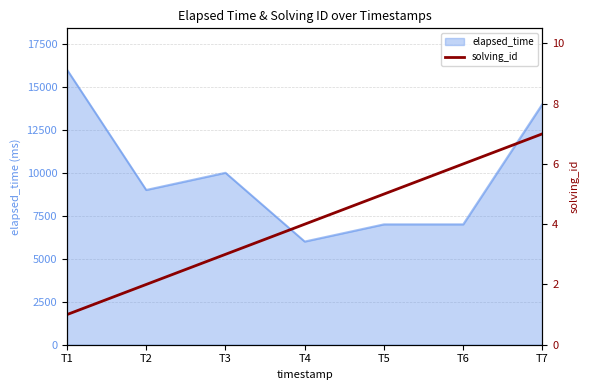

What is the value of the 6th point from the left?

6